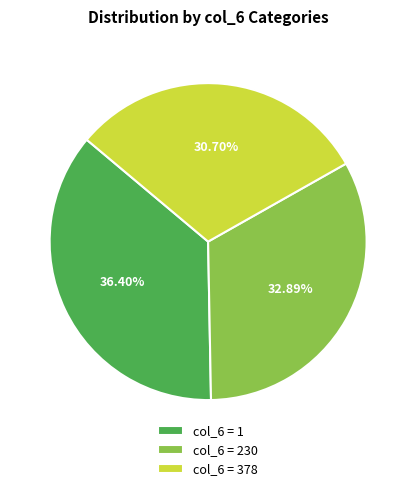

Do col_6 = 230 and col_6 = 1 together represent more than half of the pie?

Yes